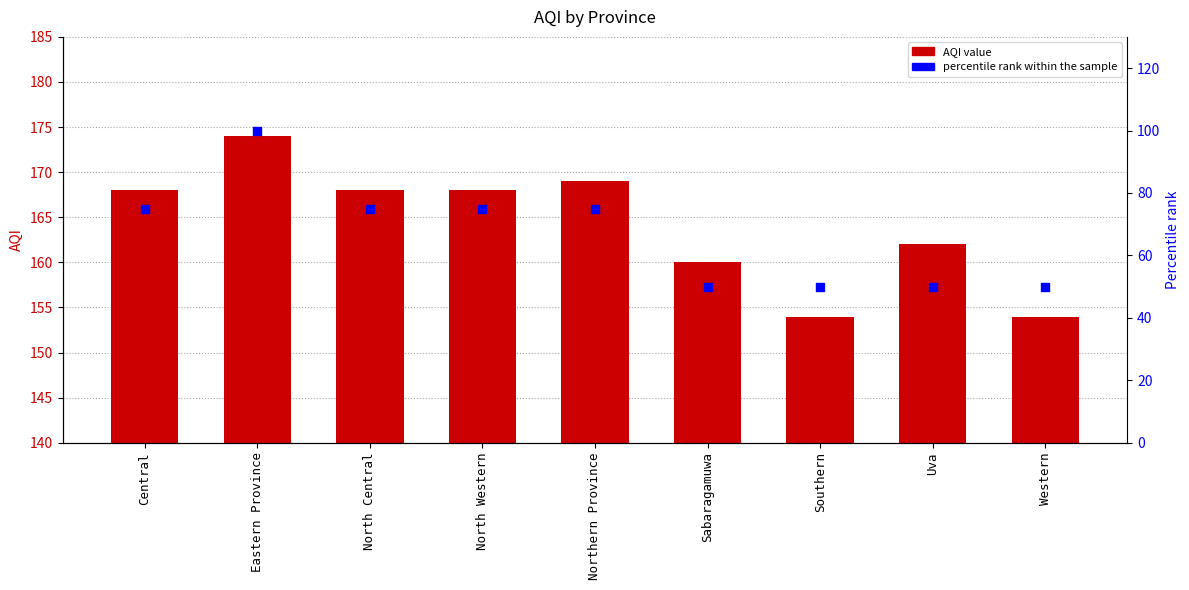

At which category is the sum across all series the highest?

Eastern Province